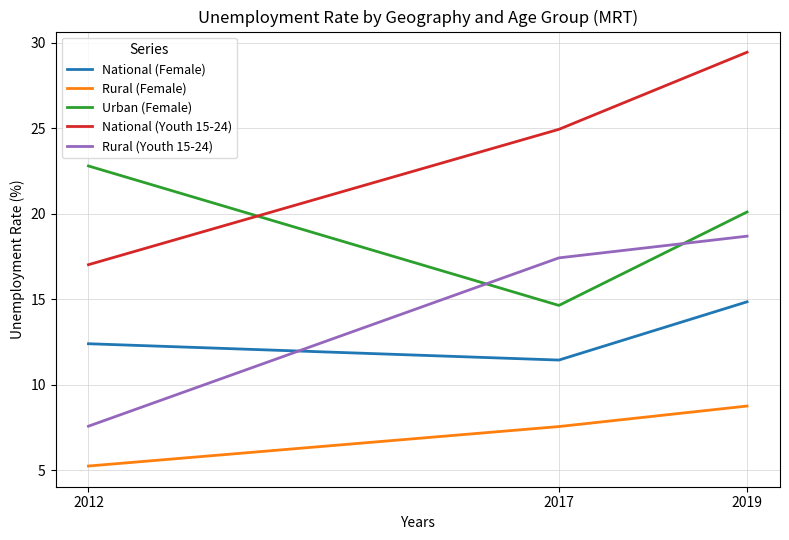

Reading left to right, what are all the values shown in this chart?

National (Female): 12.4	11.4	14.9
Rural (Female): 5.2	7.6	8.8
Urban (Female): 22.8	14.6	20.1
National (Youth 15-24): 17.0	24.9	29.4
Rural (Youth 15-24): 7.6	17.4	18.7